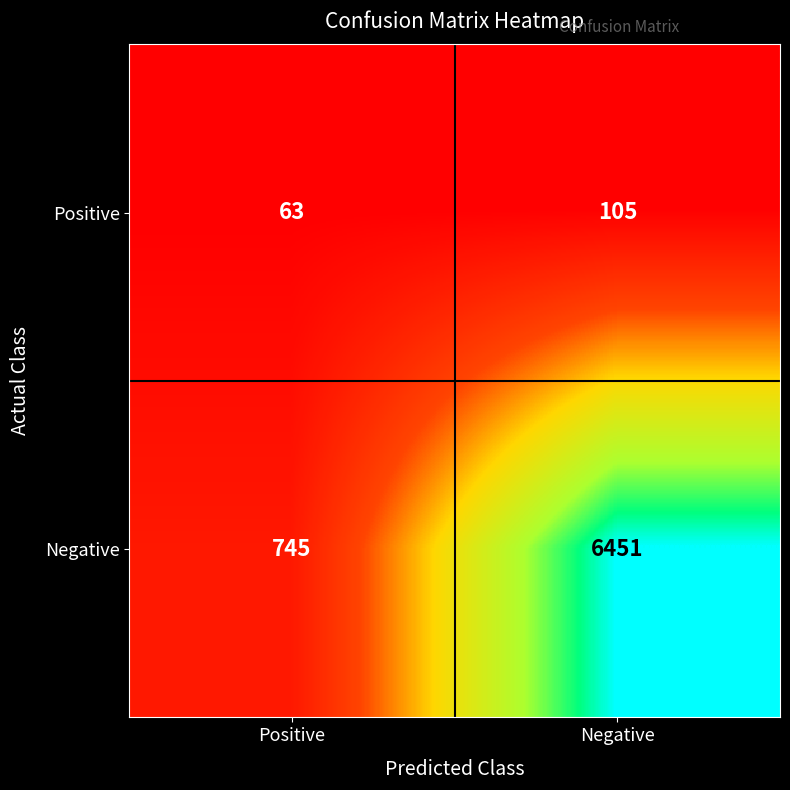

What is the maximum value shown in the chart?

6451